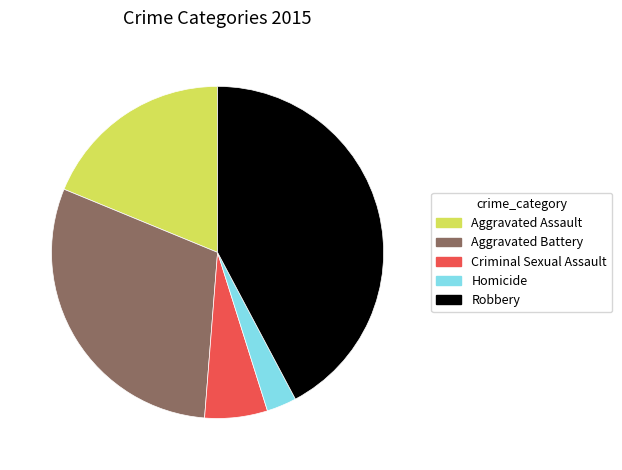

Is there any slice that represents more than half of the pie?

No